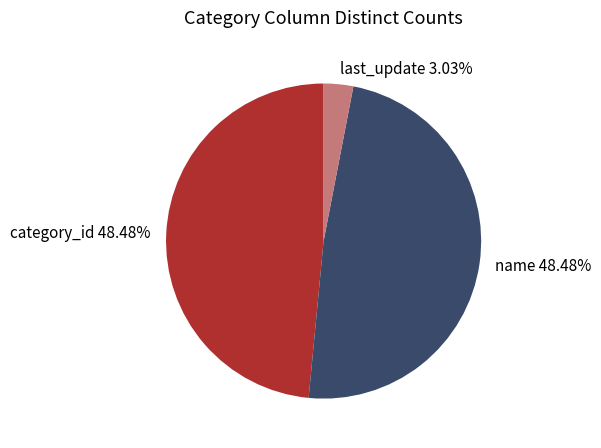

Count the number of slices in the pie.

3